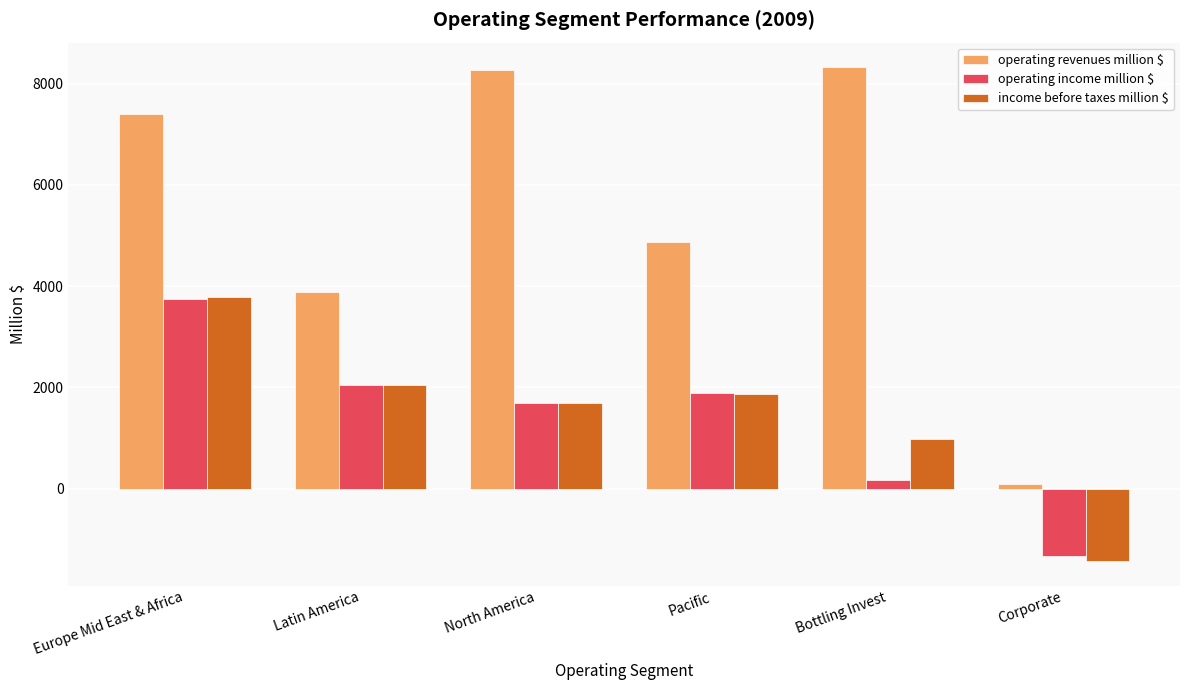

Which series has the widest spread of values?

operating revenues million $